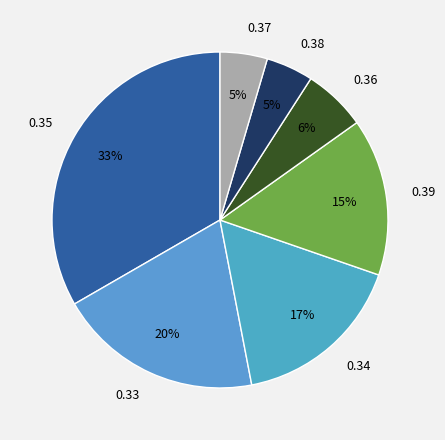

Is the sum of 0.34 and 0.39 greater than half?

No